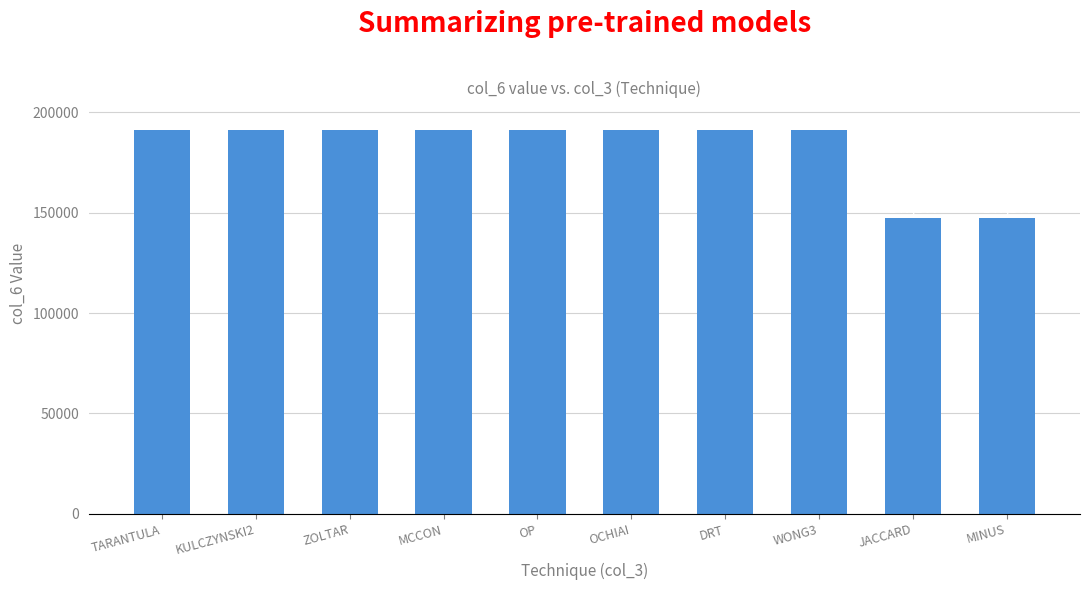

Approximately how many times larger is the value at DRT compared to KULCZYNSKI2?

1.0